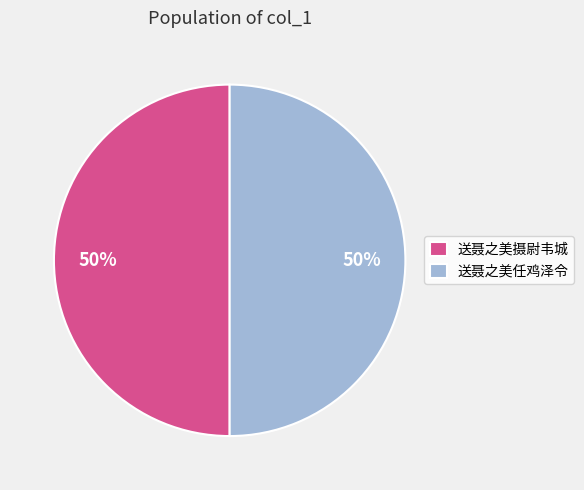

Is it true that 送聂之美任鸡泽令 is 36% of the pie?

False